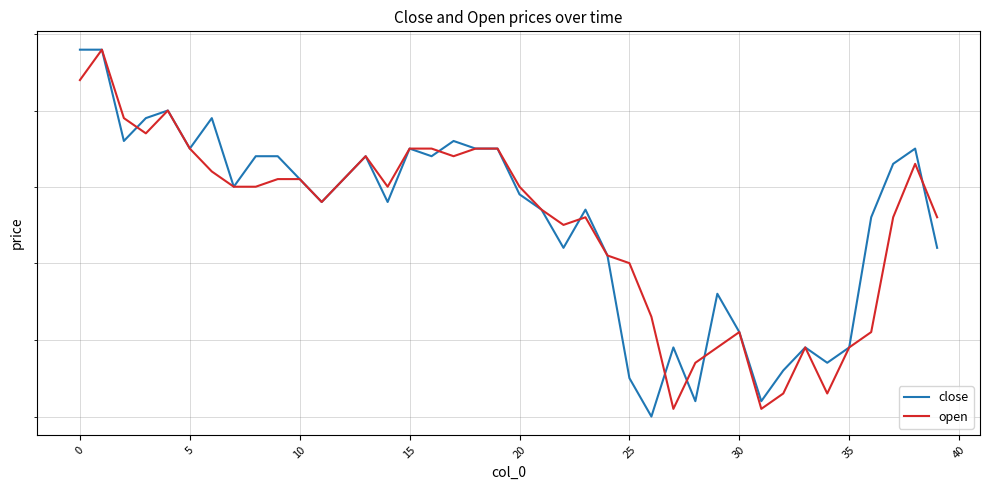

What is the label of the 38th point from the left?

37